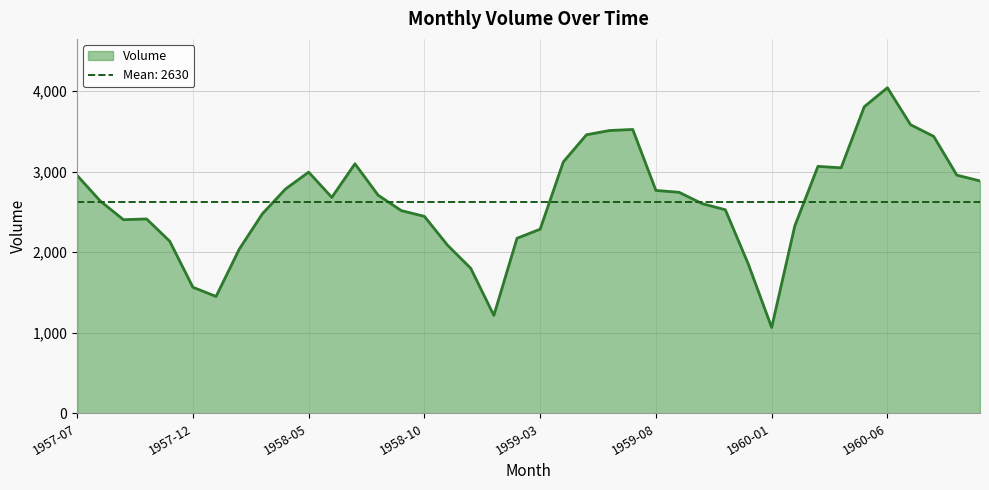

Is it true that the value at 1959-05 is 3458?

True